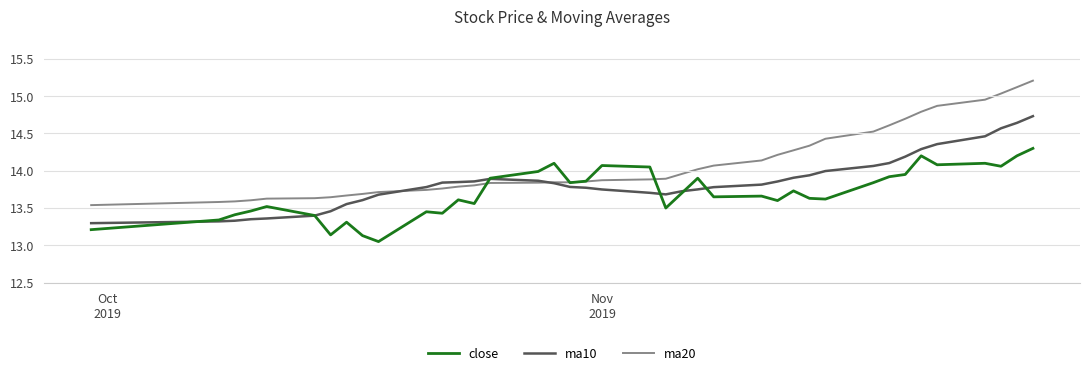

Which series has the largest total across all categories?

ma20